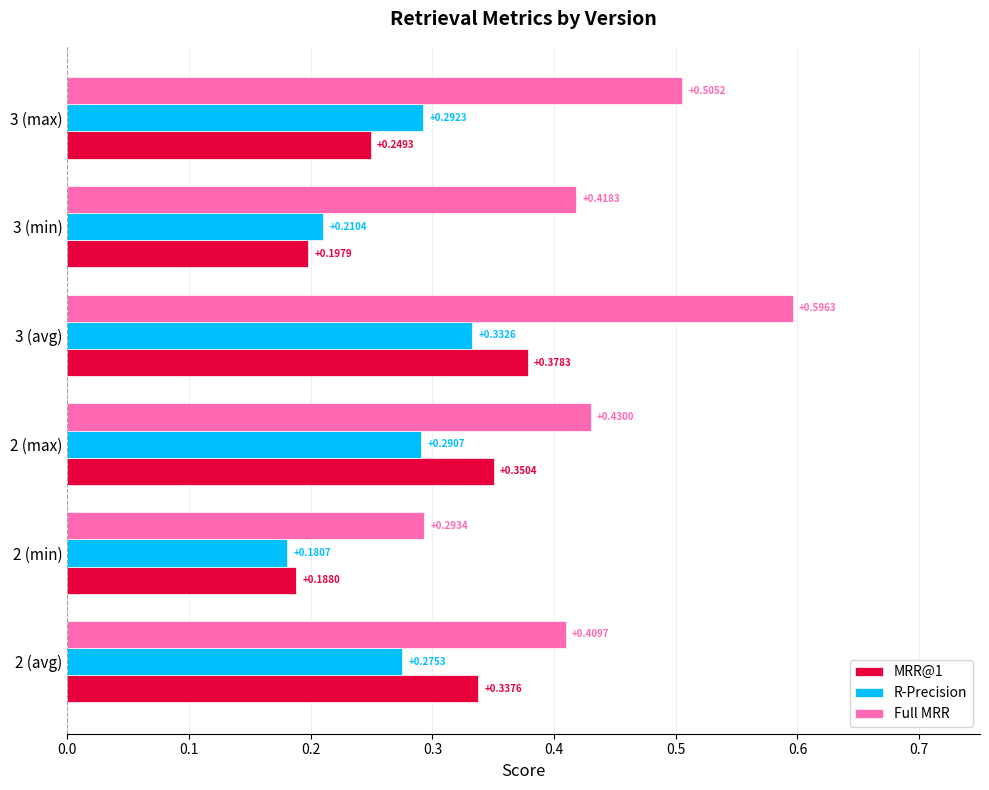

Between 3 (avg) and 3 (max), which series saw the biggest shift?

MRR@1